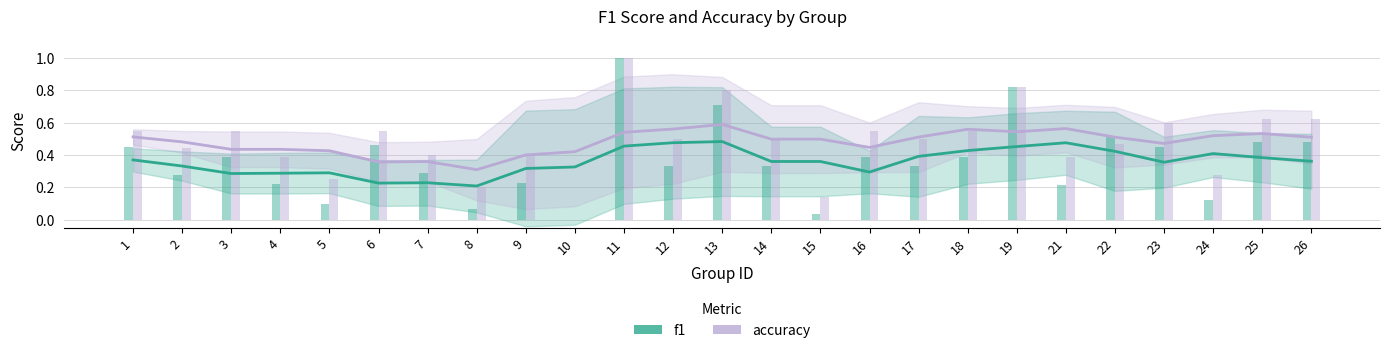

Reading left to right, what are all the values shown in this chart?

f1: 0.4	0.3	0.3	0.3	0.3	0.2	0.2	0.2	0.3	0.3	0.5	0.5	0.5	0.4	0.4	0.3	0.4	0.4	0.5	0.5	0.4	0.4	0.4	0.4	0.4
accuracy: 0.5	0.5	0.4	0.4	0.4	0.4	0.4	0.3	0.4	0.4	0.5	0.6	0.6	0.5	0.5	0.4	0.5	0.6	0.5	0.6	0.5	0.5	0.5	0.5	0.5